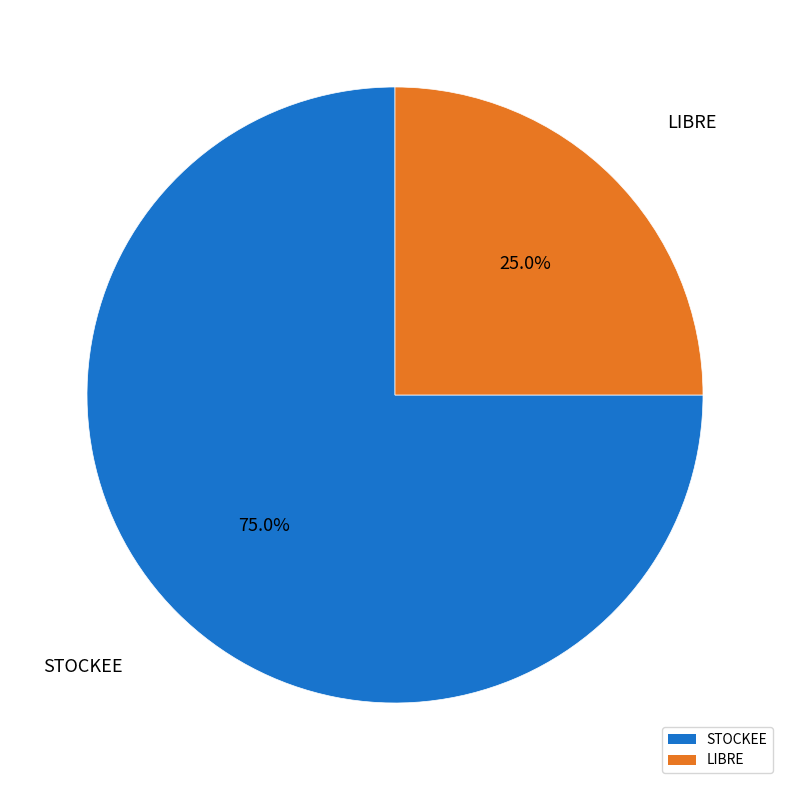

The LIBRE slice represents 25% of the pie. True or false?

True